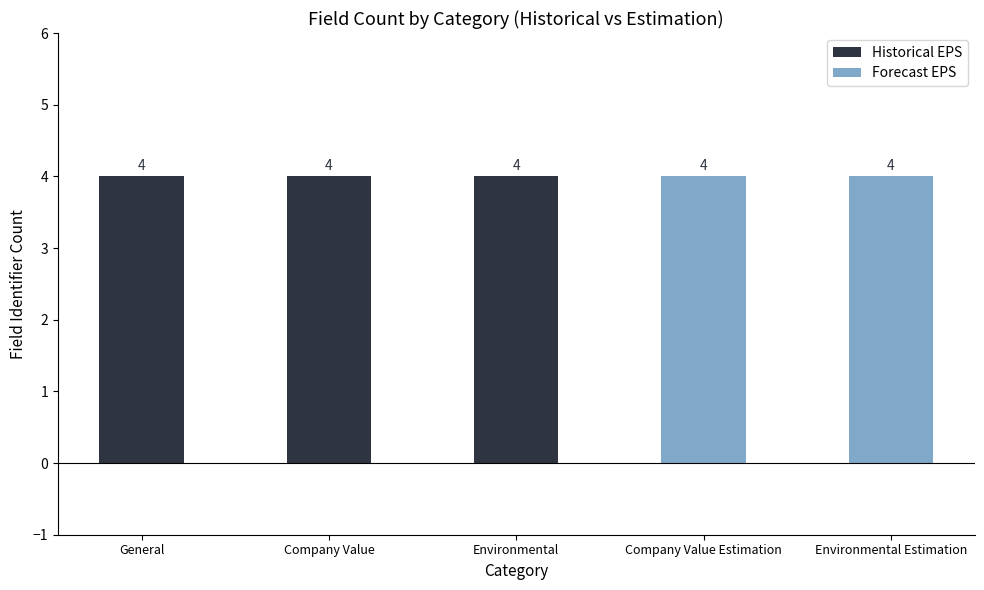

What is the label of the 1st bar from the left?

General